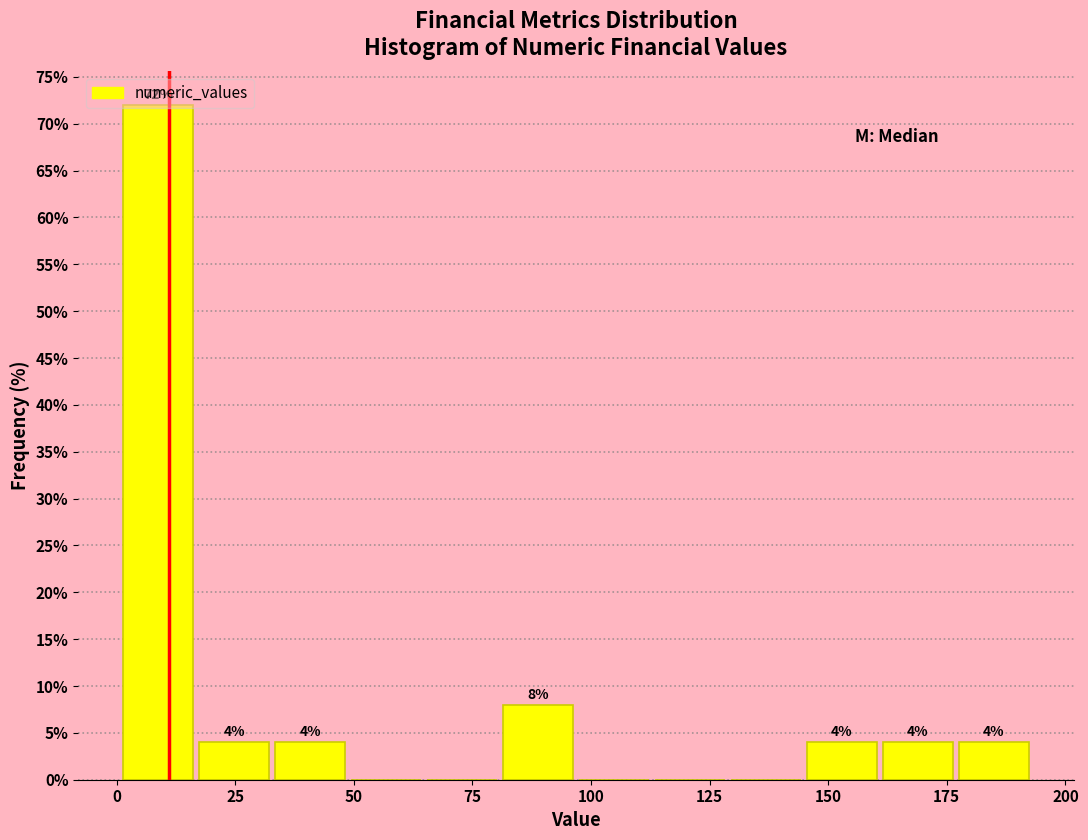

Read against the x-axis, roughly where is the centre of the tallest bar?

10